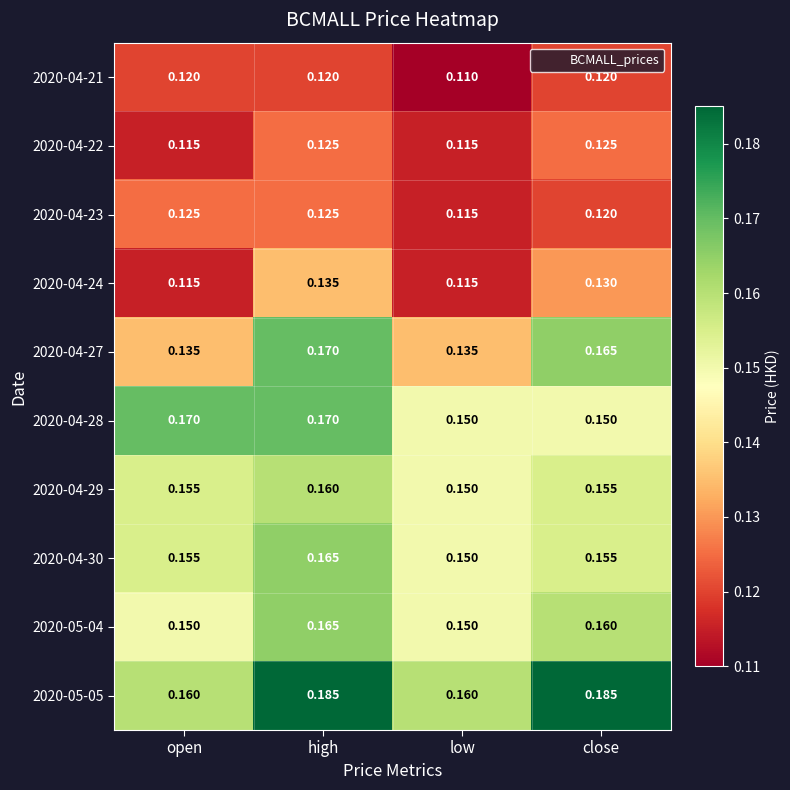

Which label corresponds to the smallest value in the chart?

low